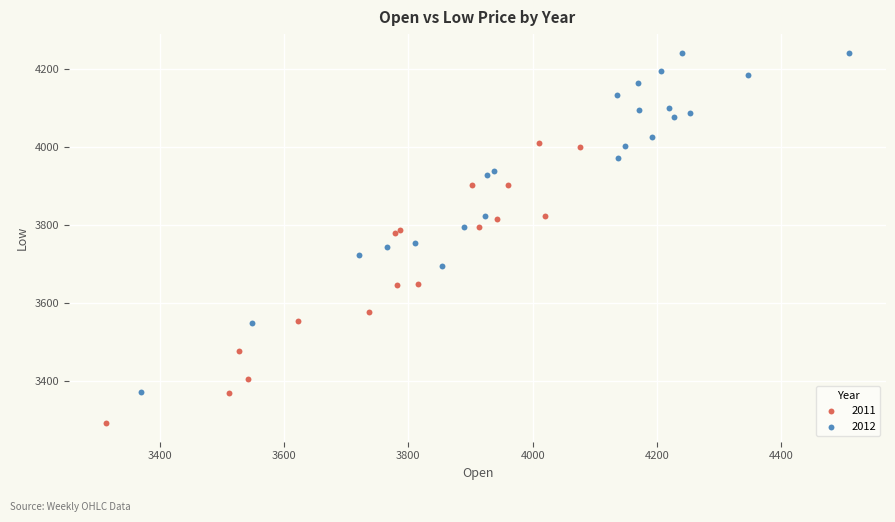

Which series reaches the minimum Y coordinate?

2011